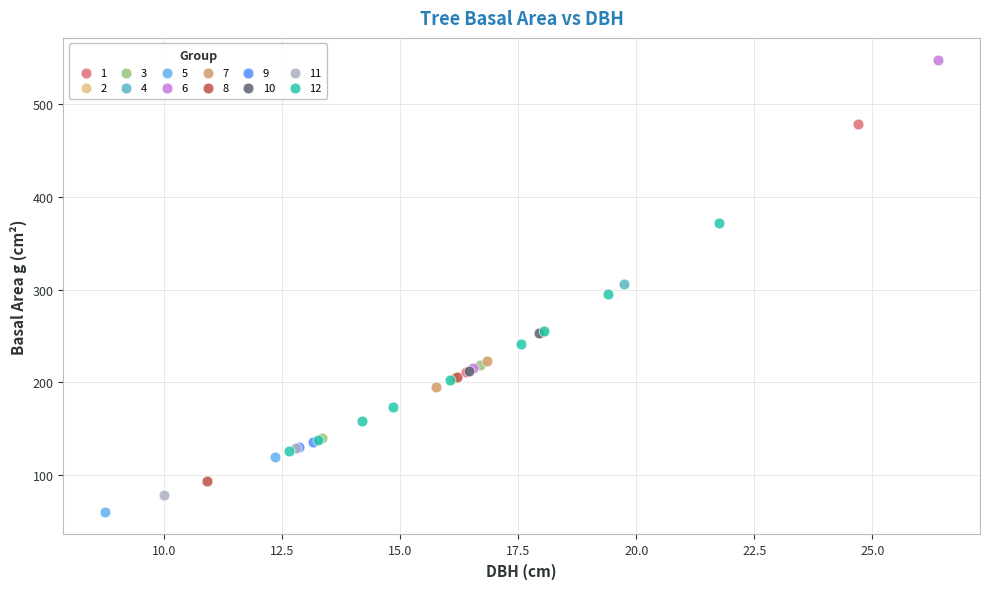

What are all the series names shown in the legend?

1, 2, 3, 4, 5, 6, 7, 8, 9, 10, 11, 12